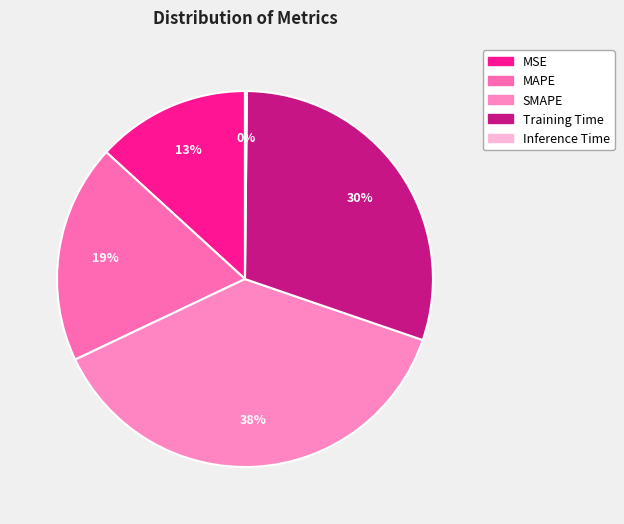

What portion of the pie excludes Inference Time?

99.8%